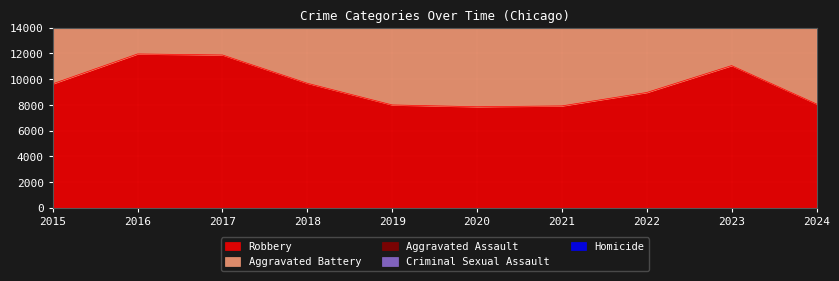

What is the total value across all series at 2016?

28399